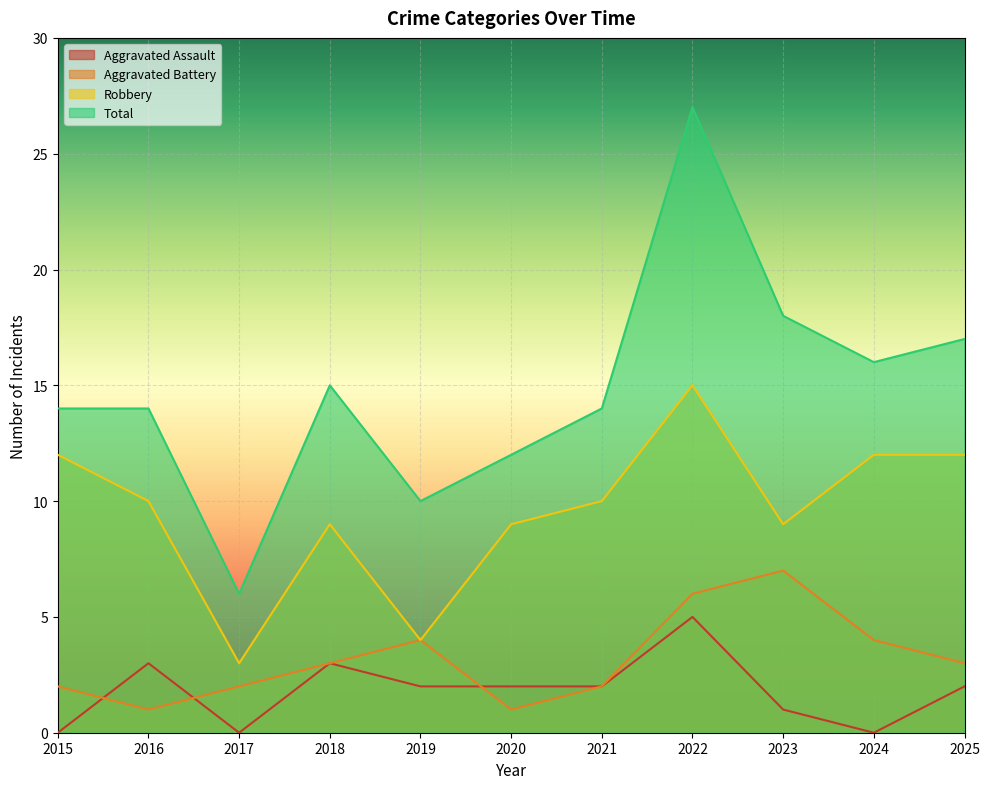

Count the Aggravated Assault values in the range 0 to 3.

10